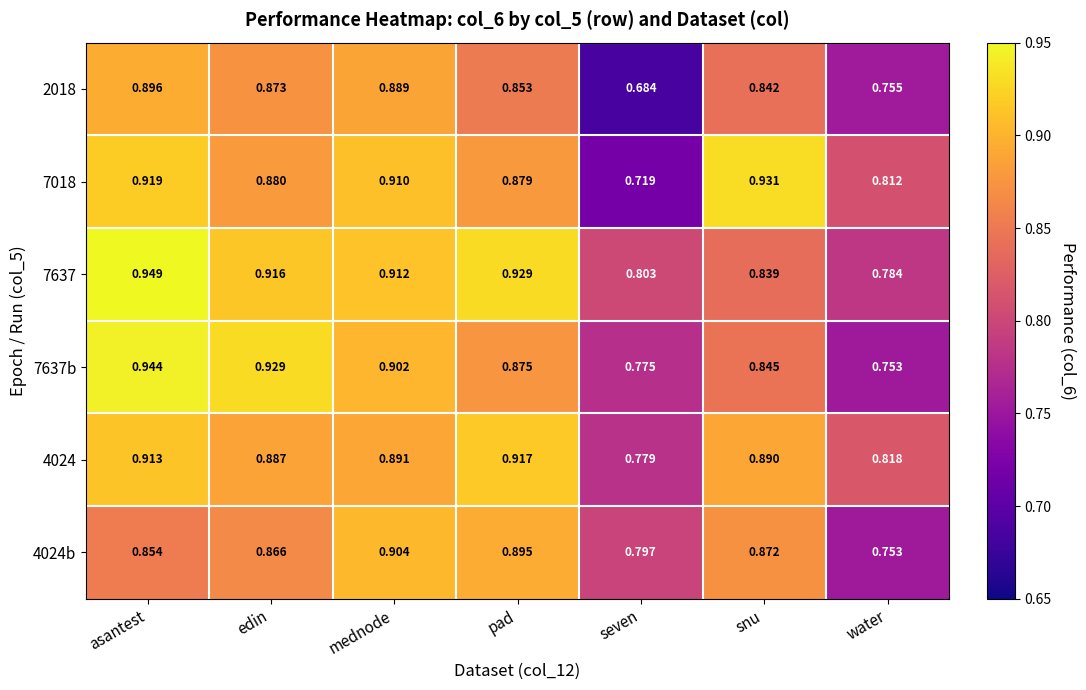

Rank the categories by 7637b value from highest to lowest.

asantest, edin, mednode, pad, snu, seven, water